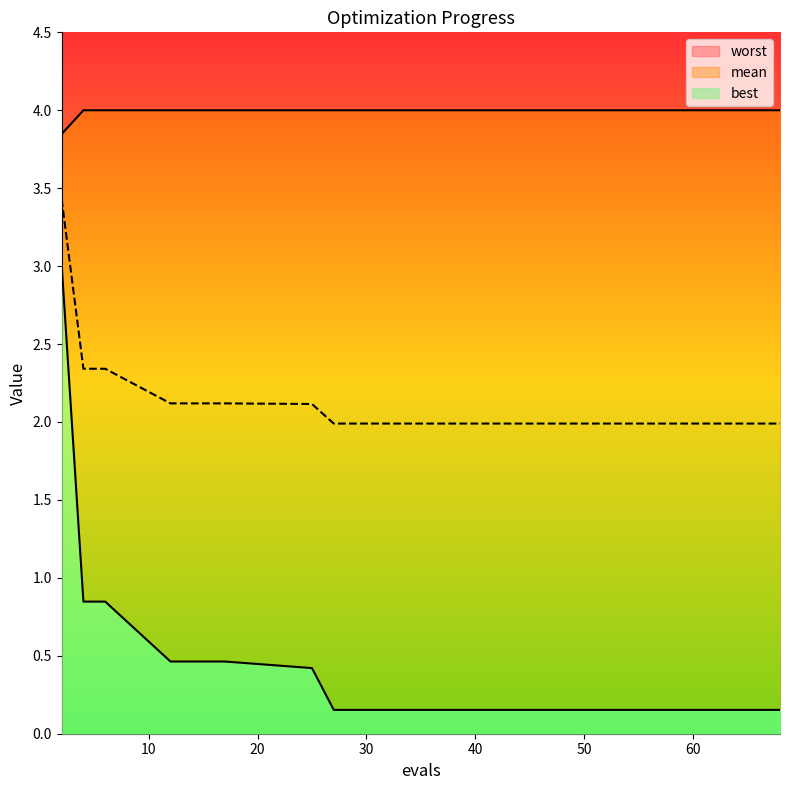

The worst series shows 4.0 at 62. True or false?

True